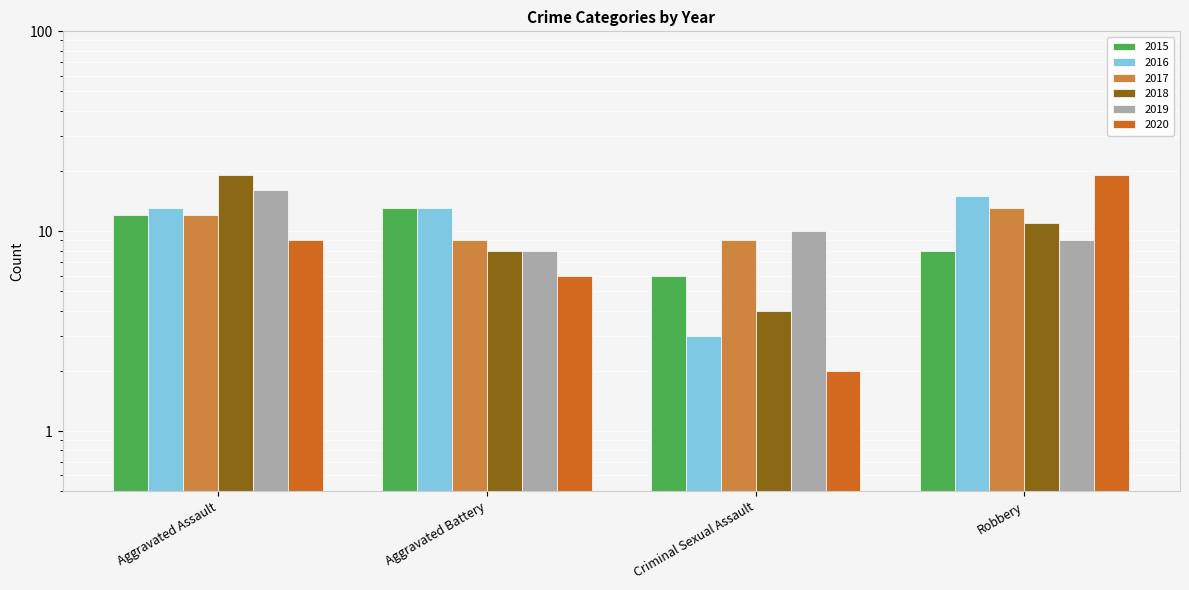

Count the number of data series in this chart.

6